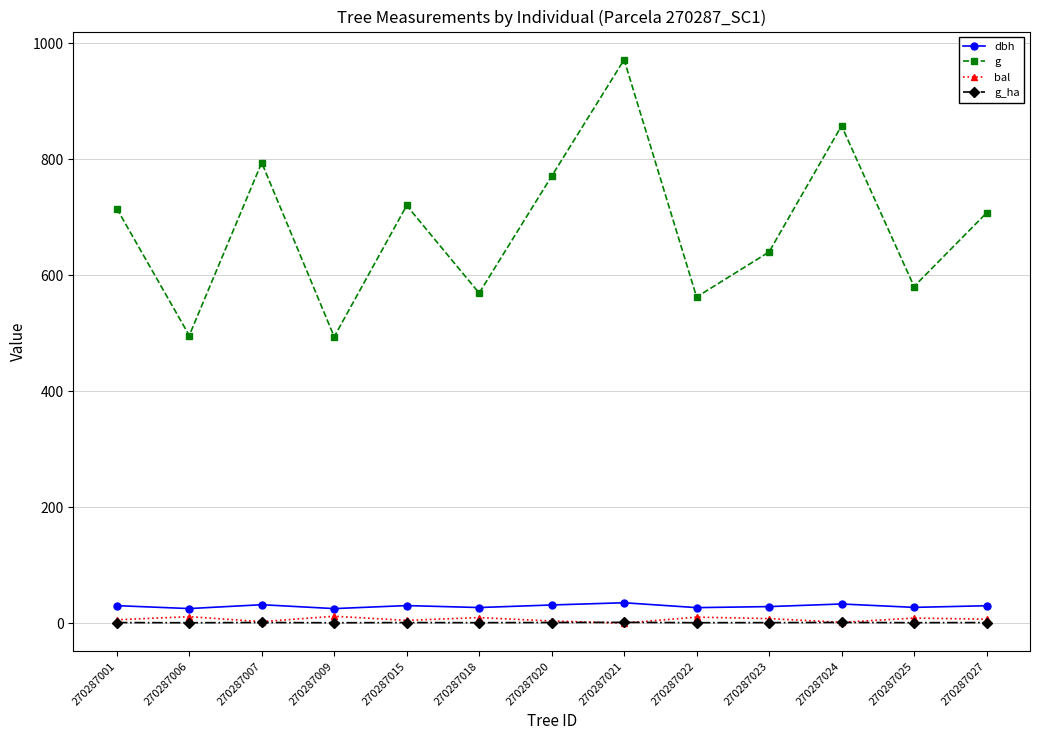

In g, how many points are lower than both neighbors (excluding endpoints)?

5